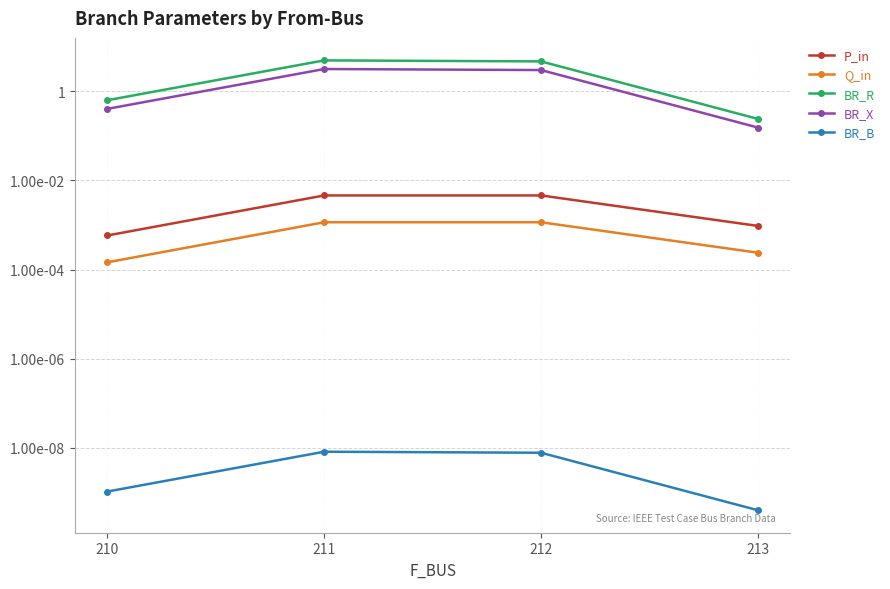

Where does the BR_R series first go above 4?

211